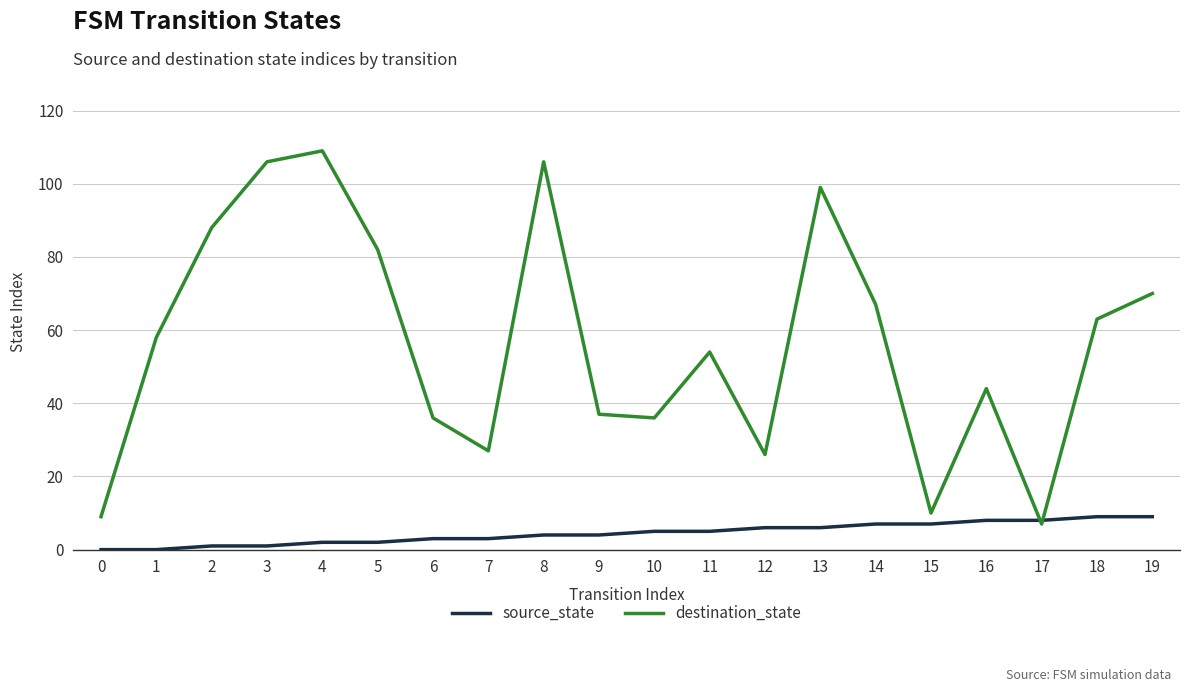

List the series in order of their peak value, highest first.

destination_state, source_state